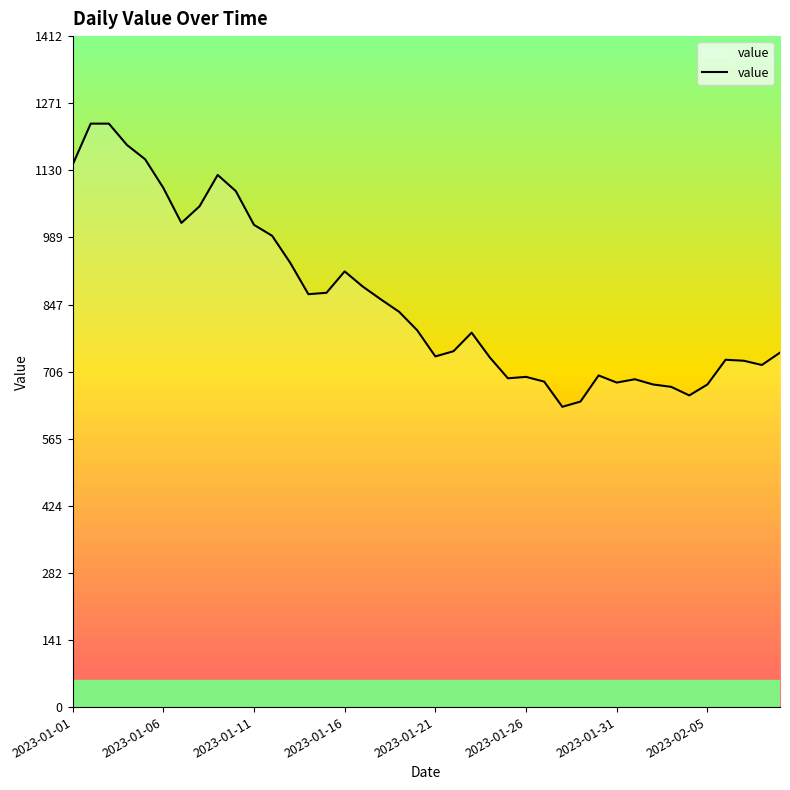

What is the smallest value displayed?

632